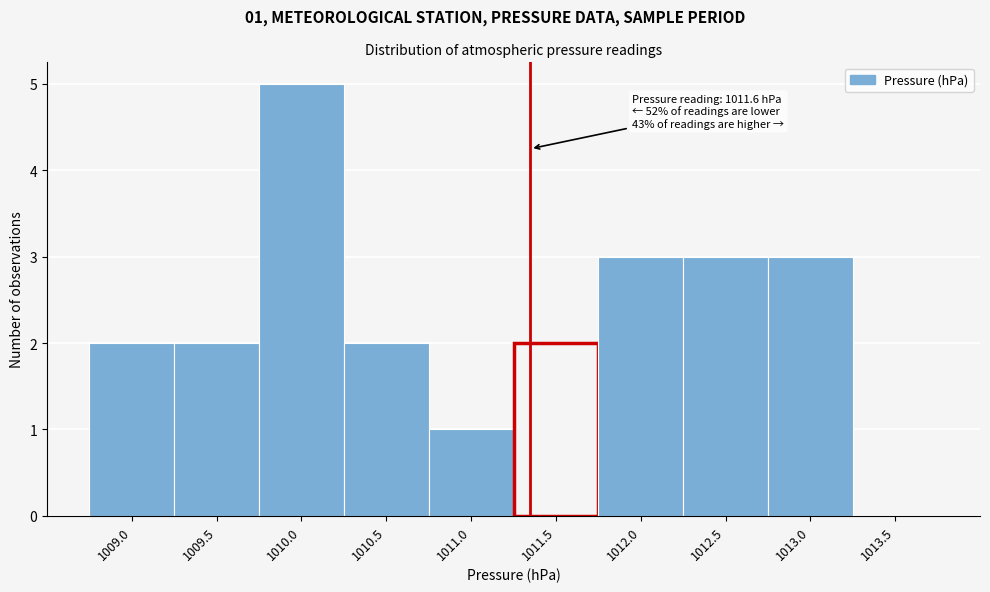

Reading right to left, transcribe all the data shown in this chart.

1013.5=0	1013.0=3	1012.5=3	1012.0=3	1011.5=2	1011.0=1	1010.5=2	1010.0=5	1009.5=2	1009.0=2